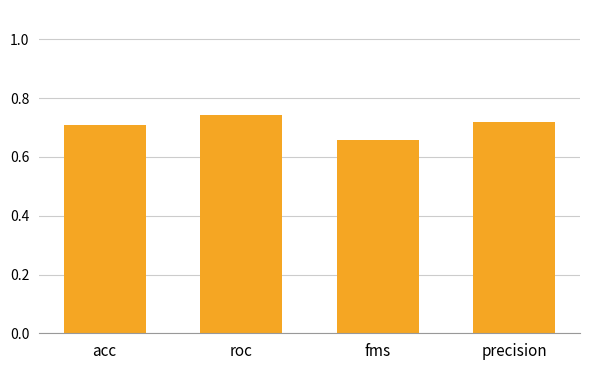

What is the label of the 2nd bar from the left?

roc